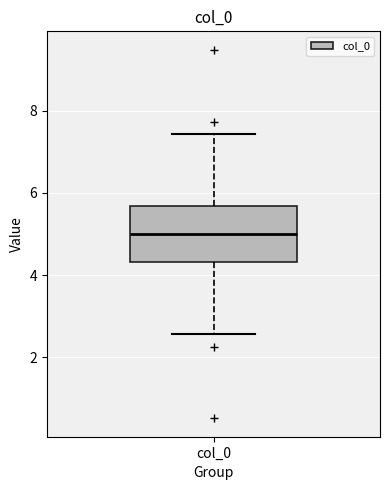

Where is the upper edge of the box for col_0 on the y-axis? The values are not printed on the chart, so give them approximately, as read against the axis.

5.6